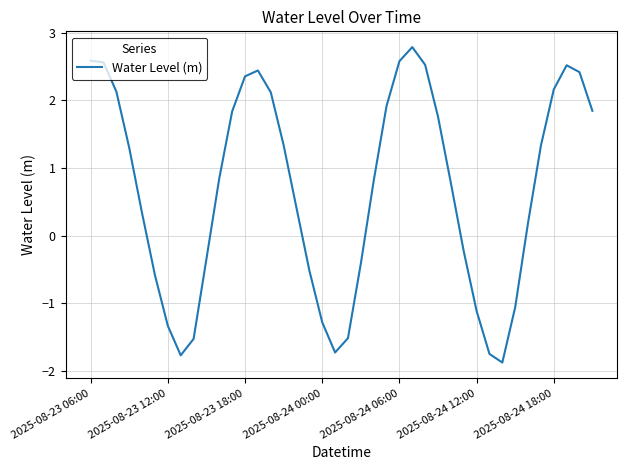

Does the chart have visible grid lines?

Yes